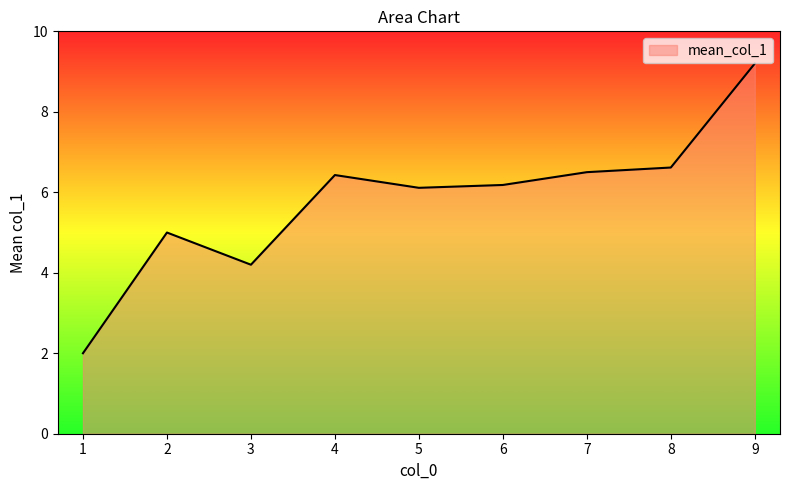

The chart shows a value of 5.0 at 2. True or false?

True